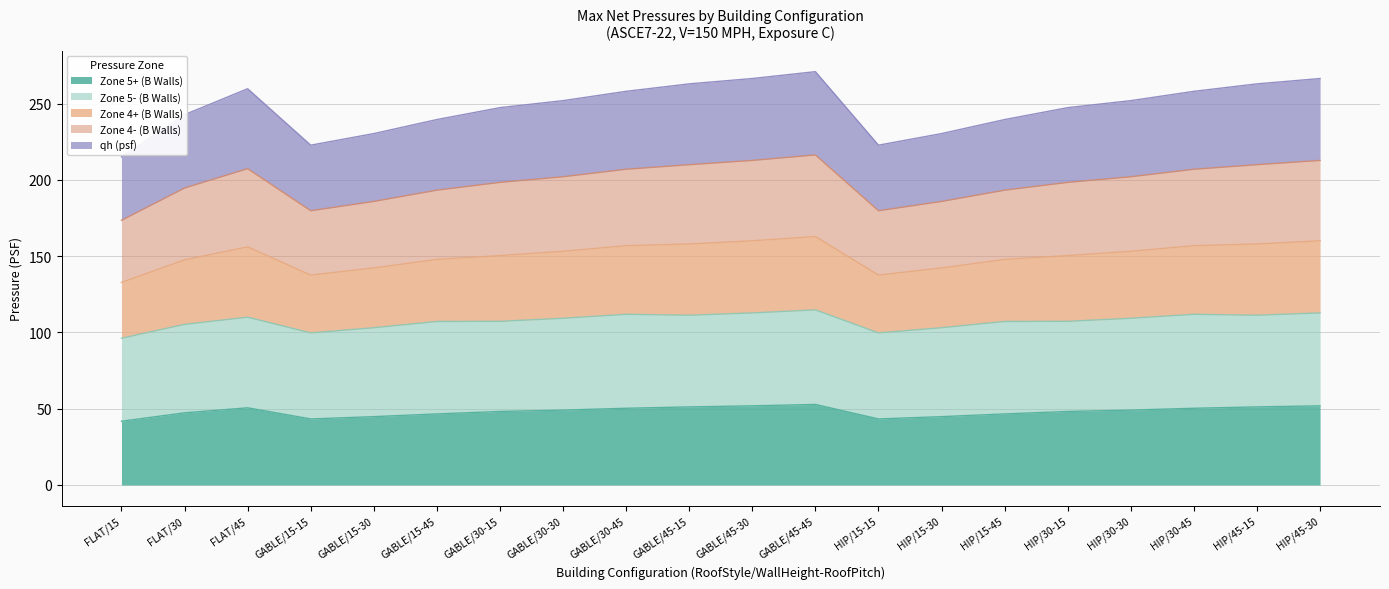

Does the chart have visible grid lines?

Yes